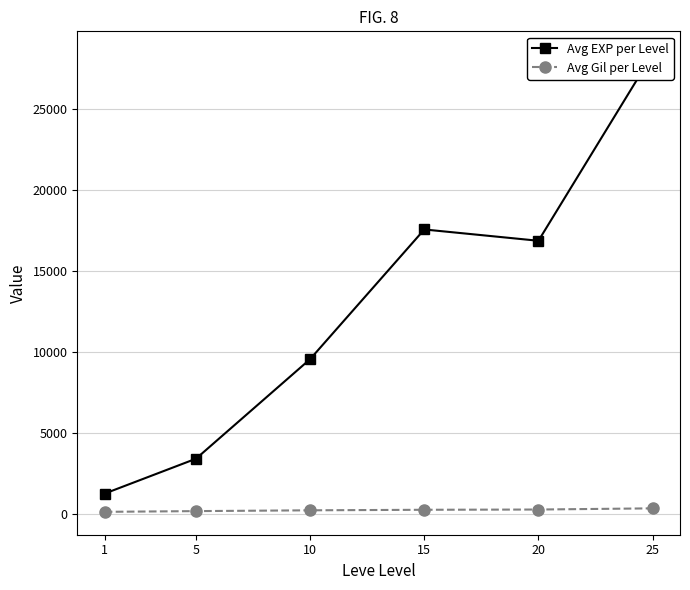

What are all the series names shown in the legend?

Avg EXP per Level, Avg Gil per Level